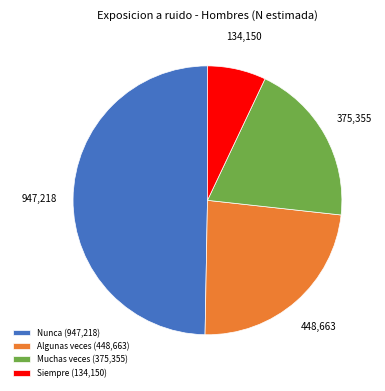

Count the number of slices in the pie.

4